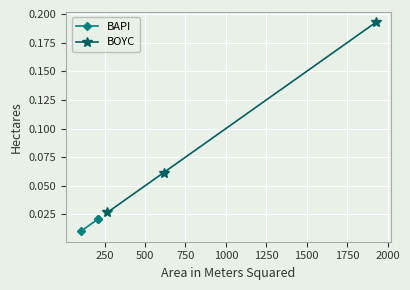

Reading left to right, list all the values displayed in this chart.

BAPI: 0.0	0.0	0.0
BOYC: 0.0	0.1	0.2